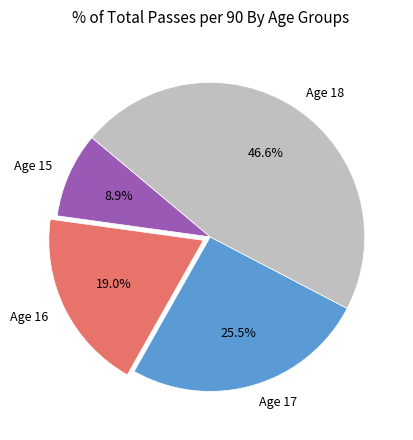

Does Age 18 represent more than half of the total?

No